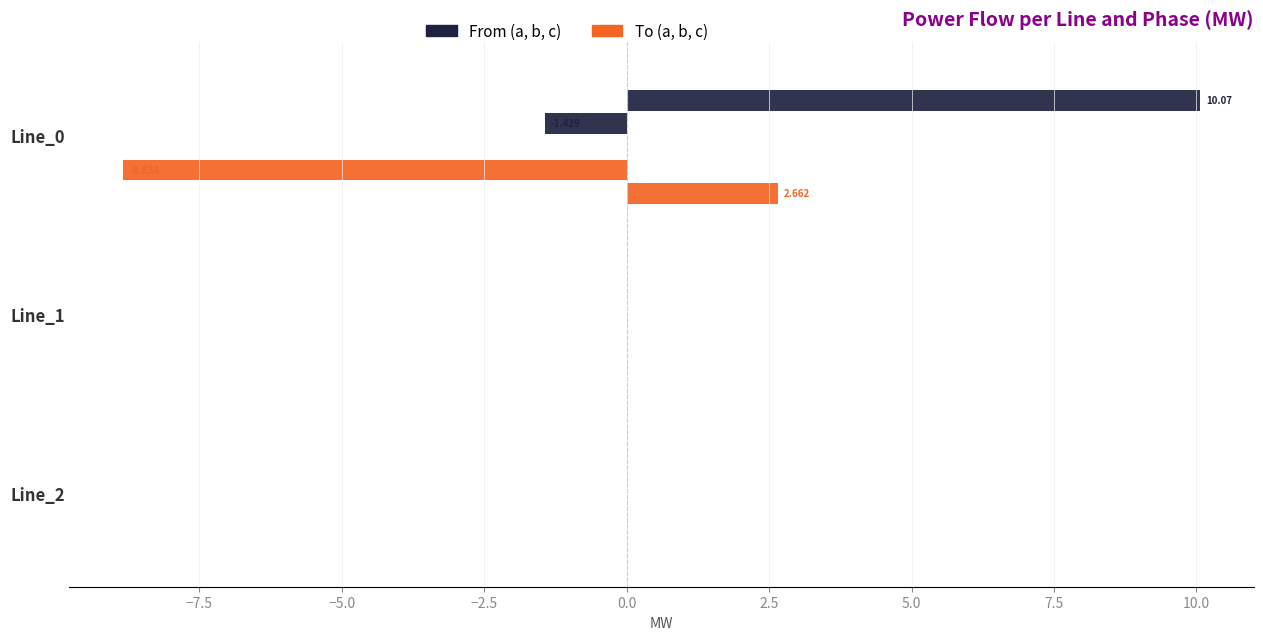

How many distinct data groups are displayed?

6